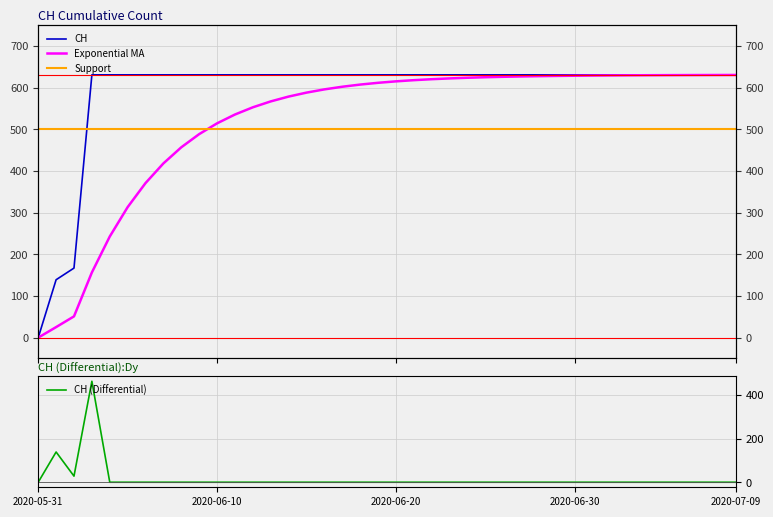

The value at 2020-06-23 is 278. True or false?

False